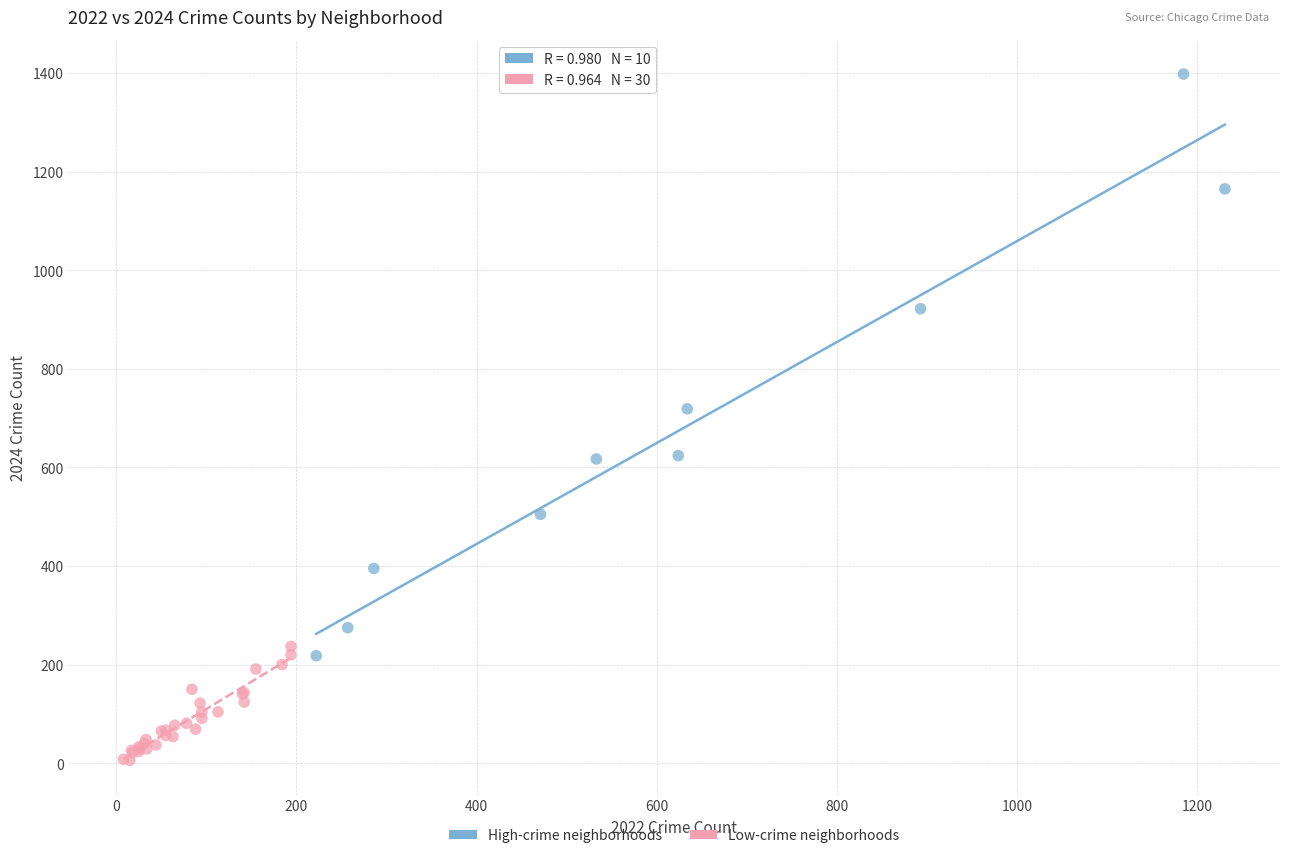

Which series has the largest Y range (max minus min)?

High-crime neighborhoods